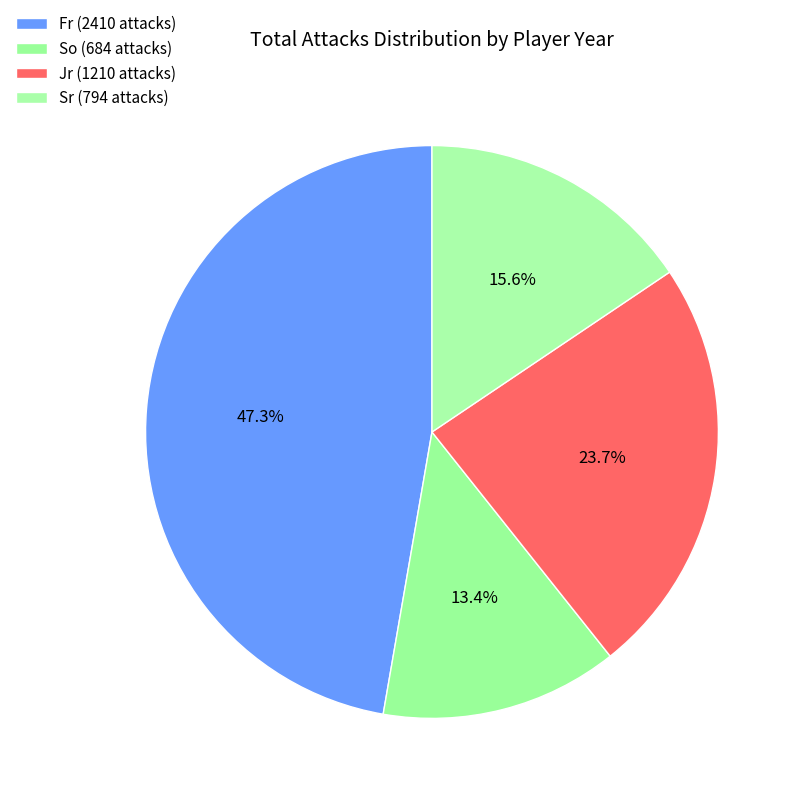

How many slices are in this pie chart?

4